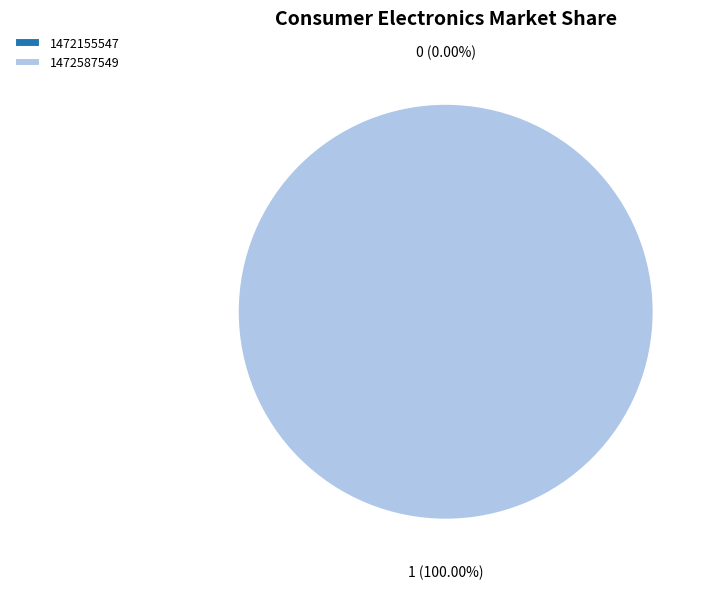

What is the largest slice in the pie chart?

1472587549